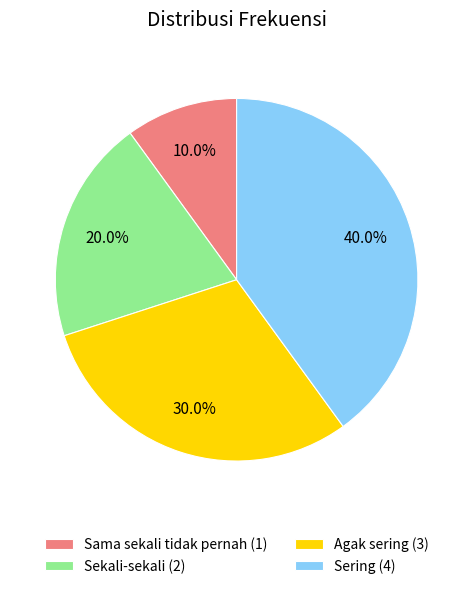

Rank the categories by value from lowest to highest.

Sama sekali tidak pernah, Sekali-sekali, Agak sering, Sering